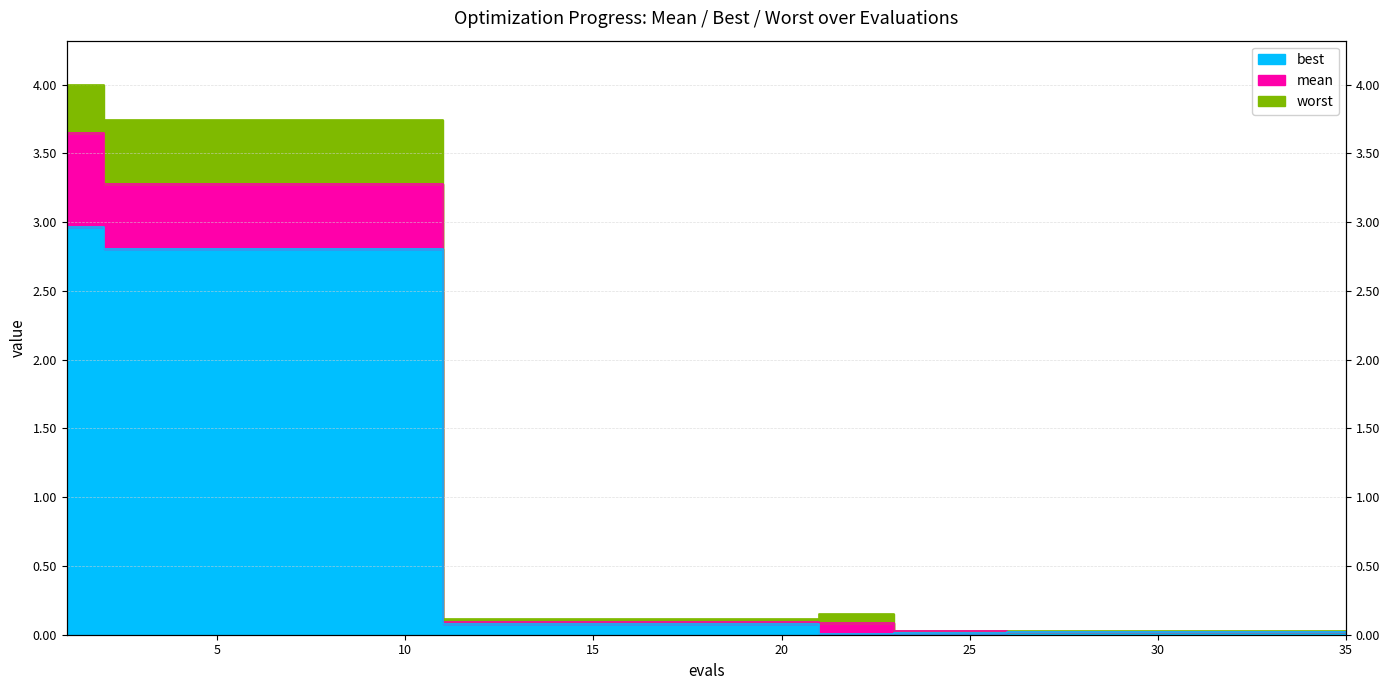

Is it true that mean equals 0.0 at 27?

True